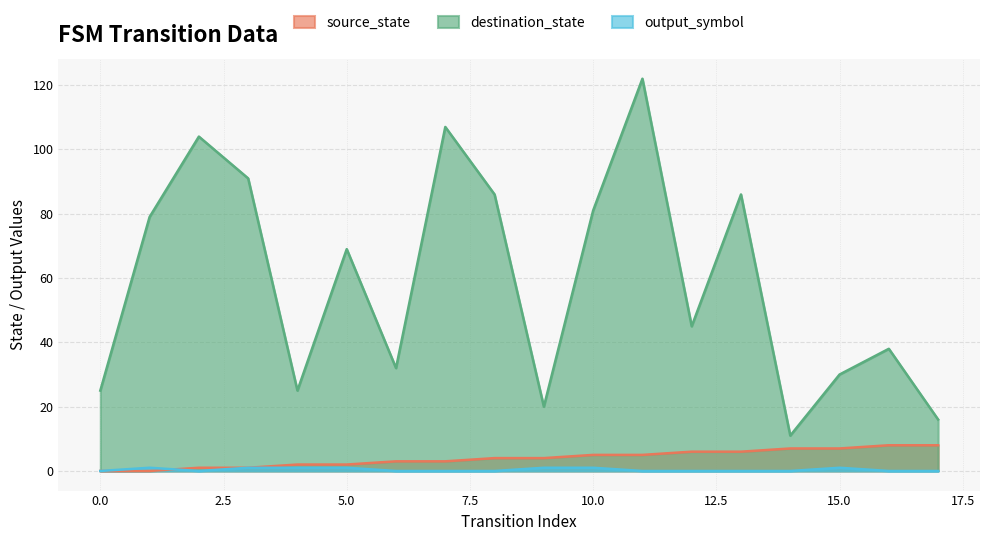

What are all the series names shown in the legend?

source_state, destination_state, output_symbol